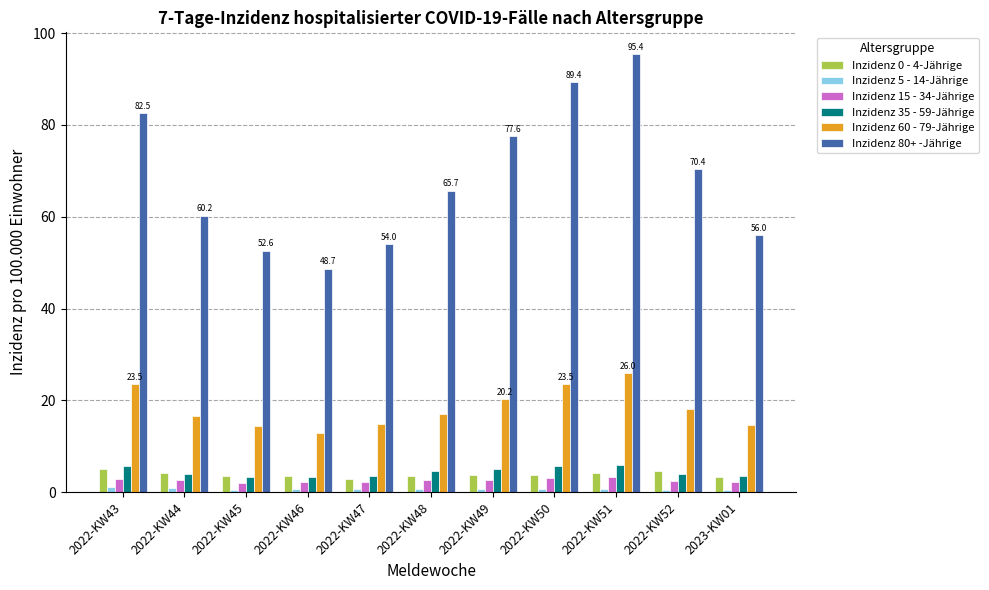

What is the label of the 7th bar from the left?

2022-KW49